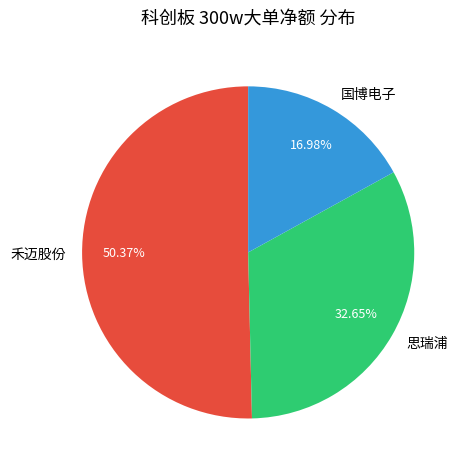

What percentage is the 思瑞浦 slice, to the nearest percent?

33%